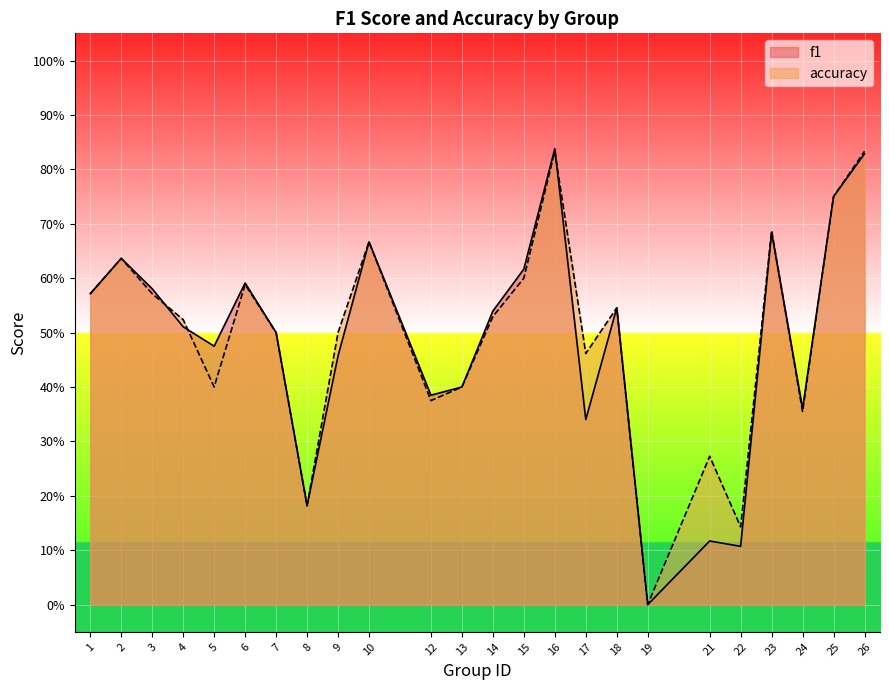

After their last crossing, which series has the higher values: f1 or accuracy?

f1